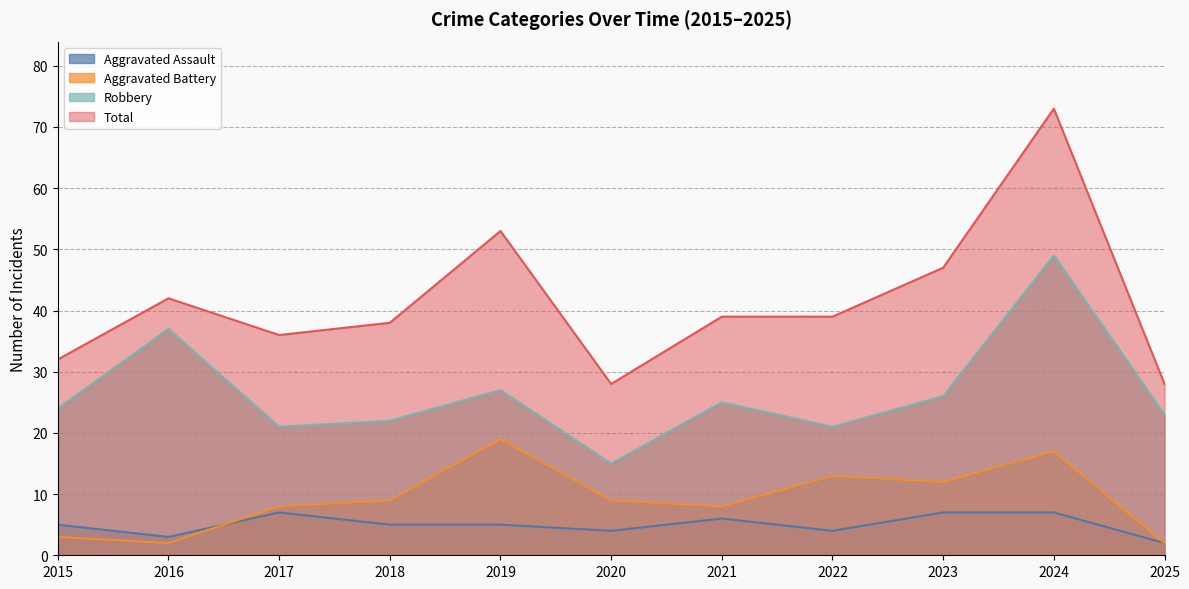

What is the difference between the maximum and minimum values in the Aggravated Assault series?

5